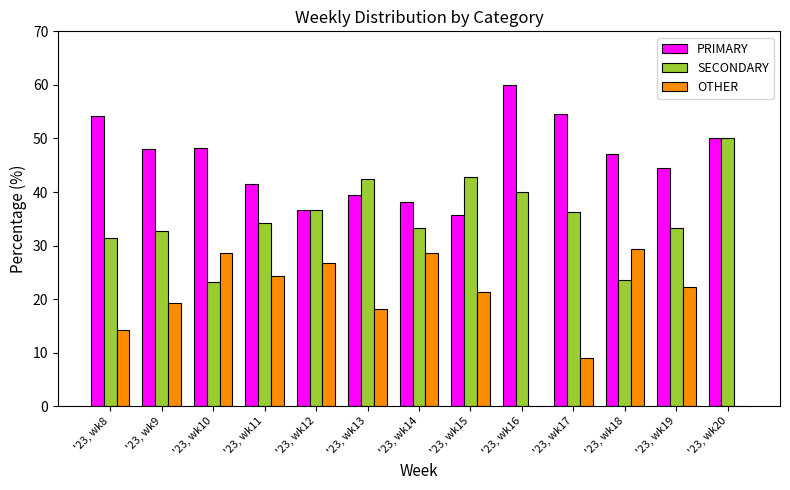

Which series has the widest spread of values?

OTHER